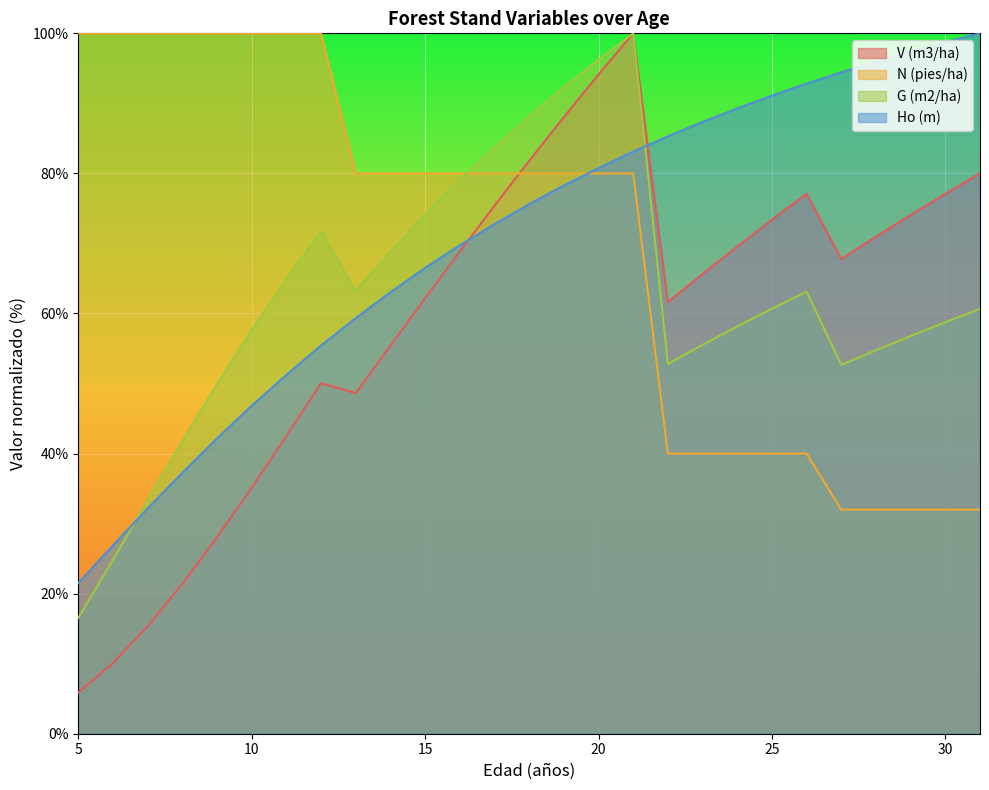

What is the value of the V (m3/ha) point at the 7th from the left?

42.5